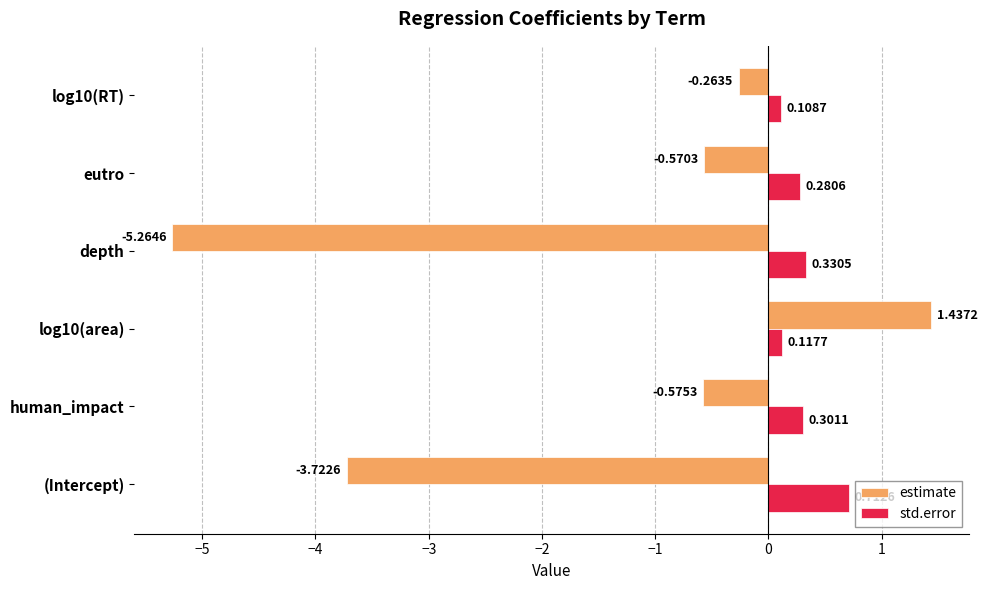

What is the difference between the highest and lowest values at depth?

5.6